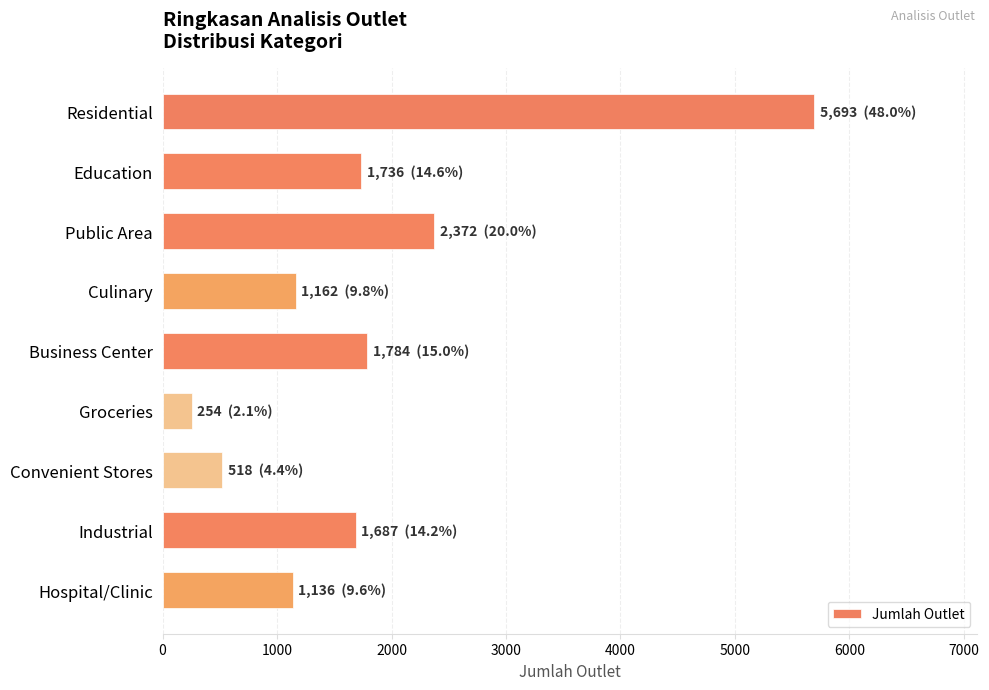

What is the ratio of the value at Education to the value at Hospital/Clinic?

1.5